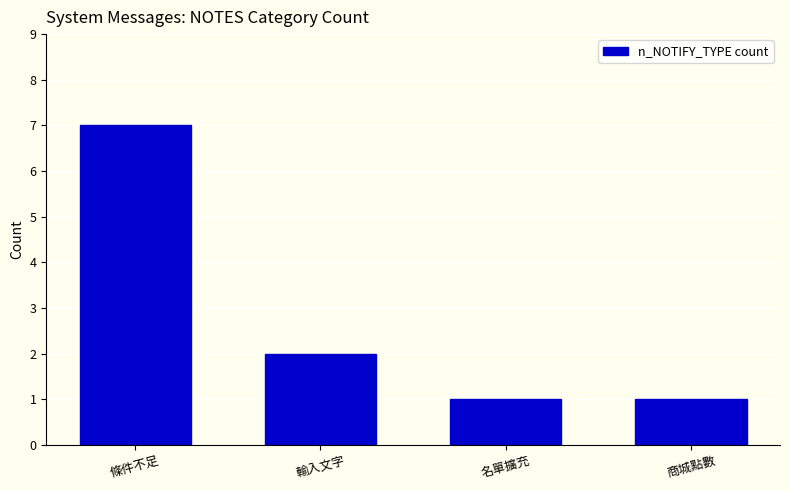

What is the maximum value shown in the chart?

7